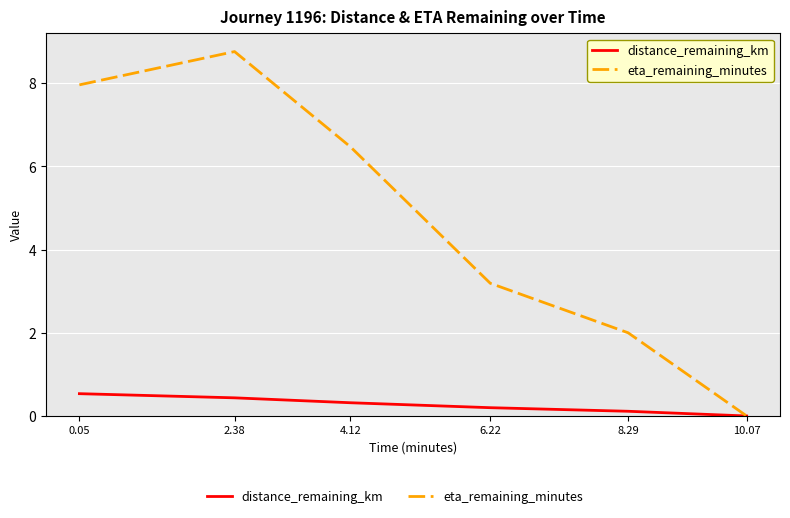

Which label corresponds to the smallest value in the chart?

10.07